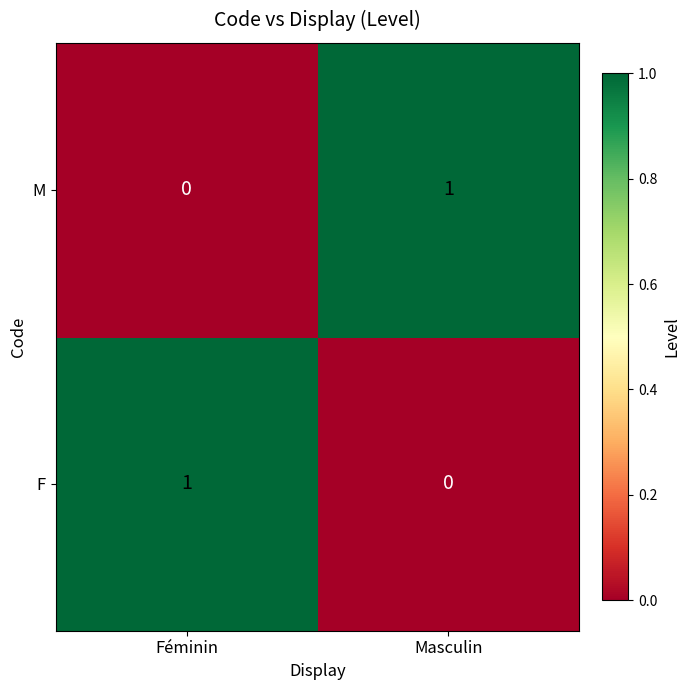

At which label is M closest to 0?

Féminin